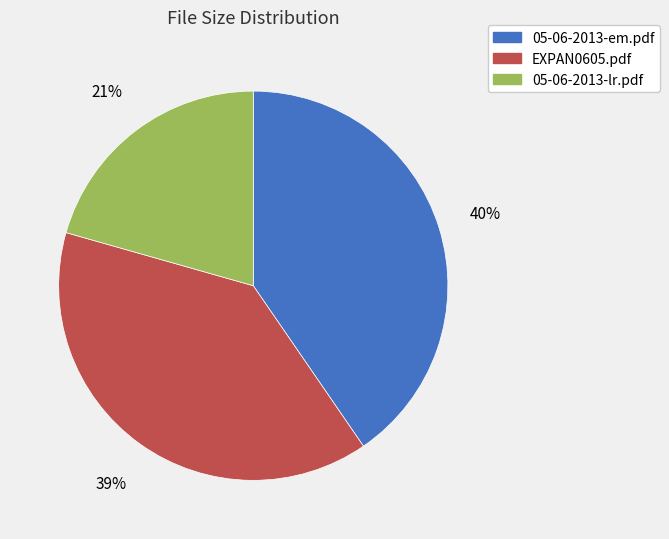

Count the number of slices in the pie.

3